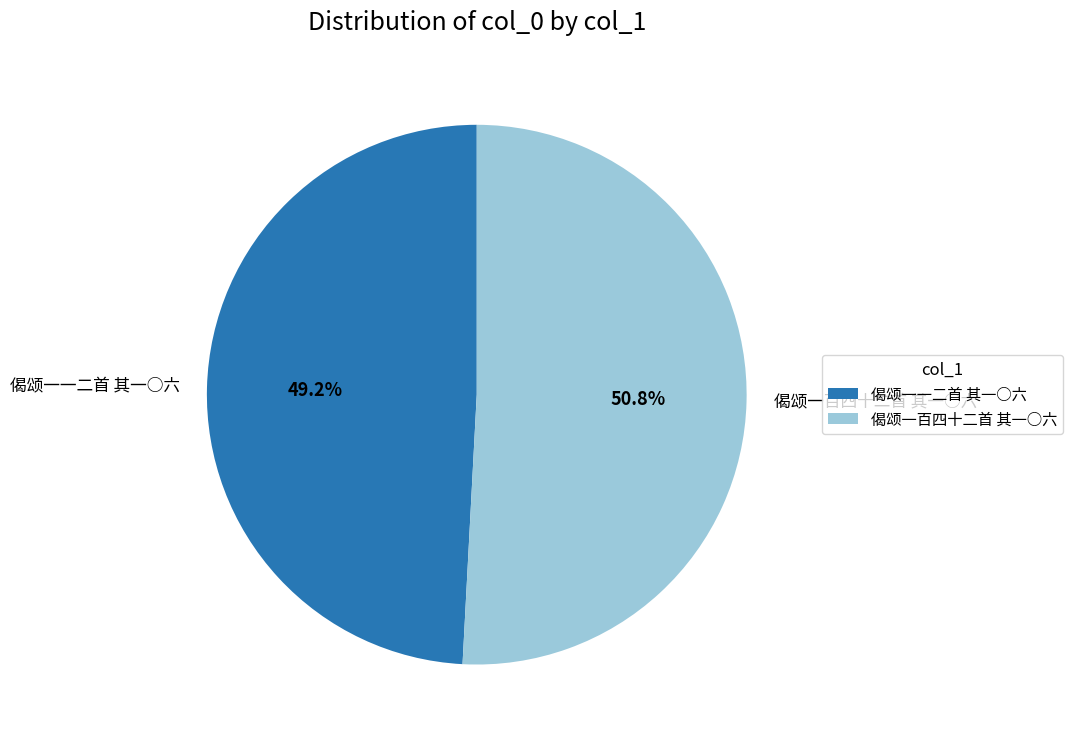

To the nearest percent, what percentage of the pie is 偈颂一百四十二首 其一○六?

51%